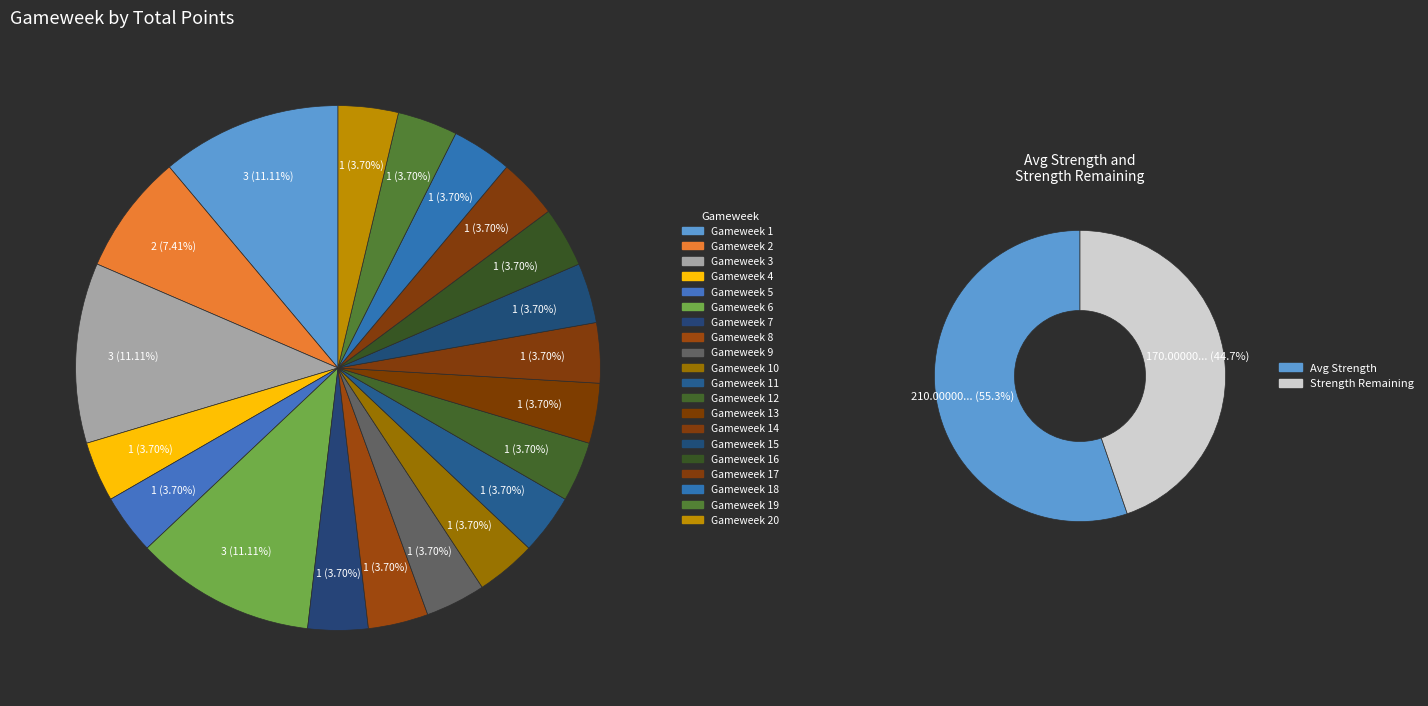

True or false: Gameweek 20 accounts for 4% of the total.

True